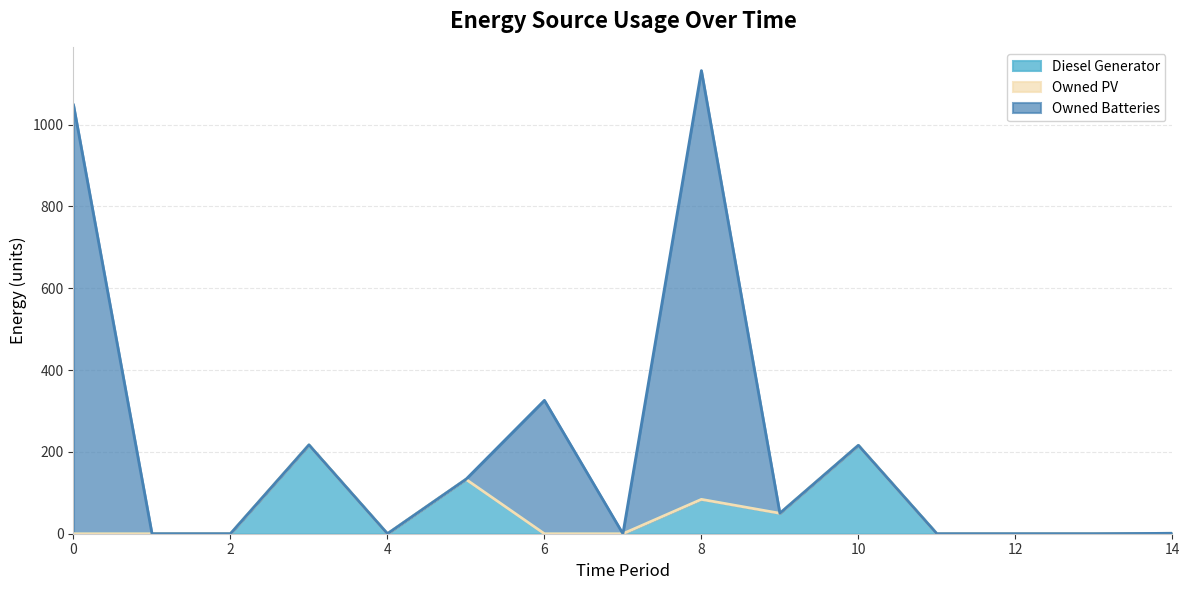

The value of Owned Batteries at 7 is 549. True or false?

False